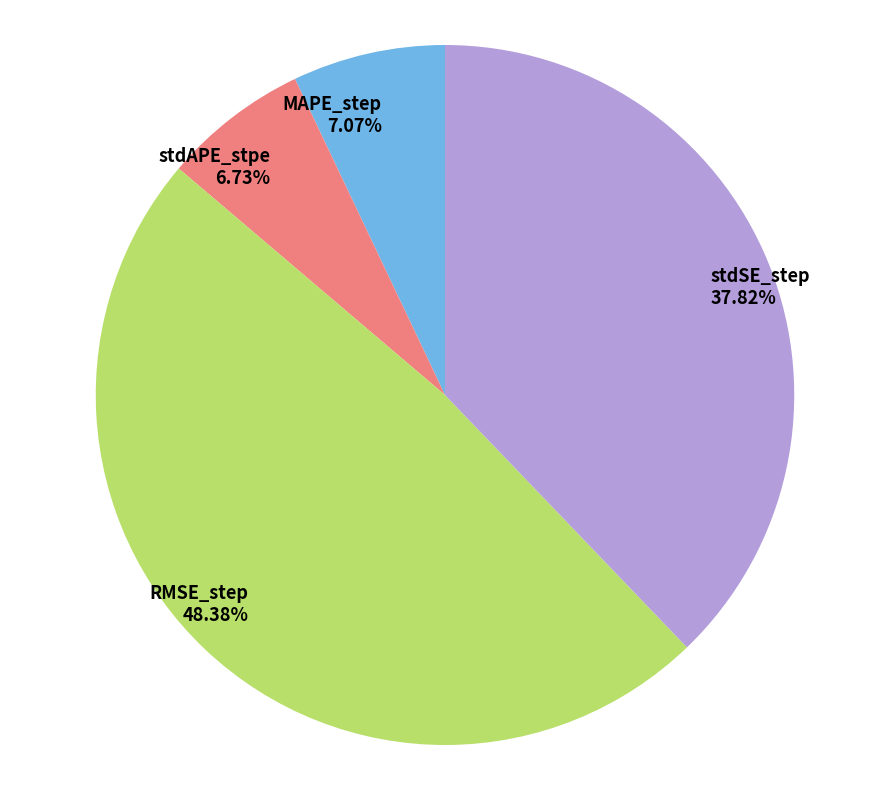

Which category has the biggest portion of the pie?

RMSE_step